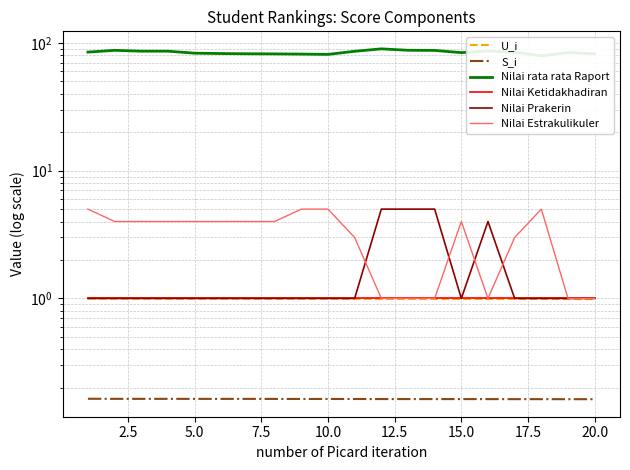

Which series has the largest total across all categories?

Nilai rata rata Raport